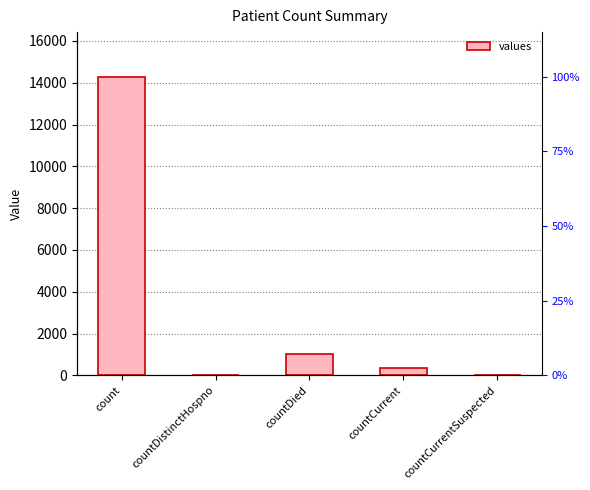

The chart shows a value of 335 at countCurrent. True or false?

True